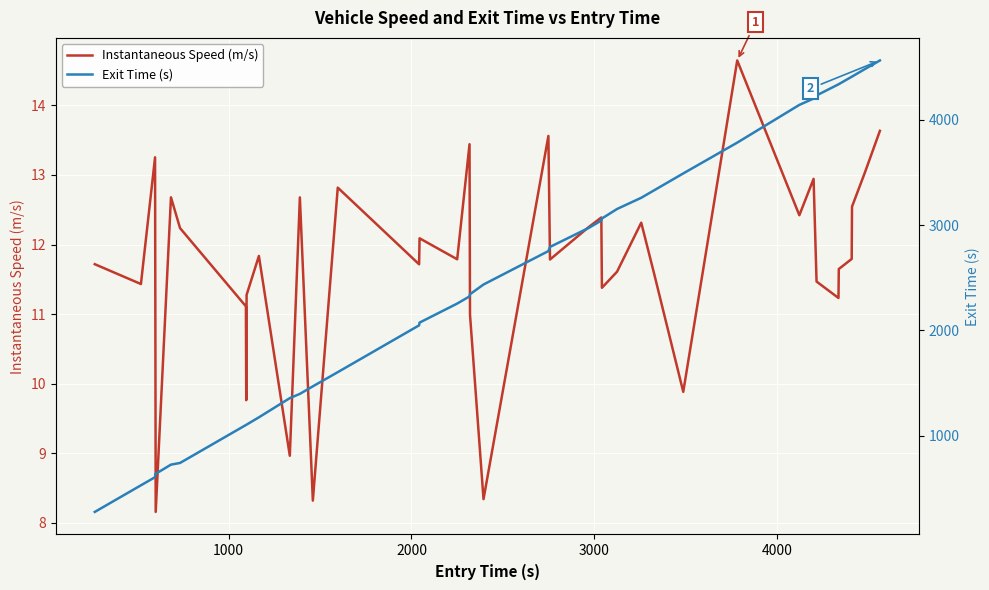

Which series has the widest spread of values?

Exit Time (s)